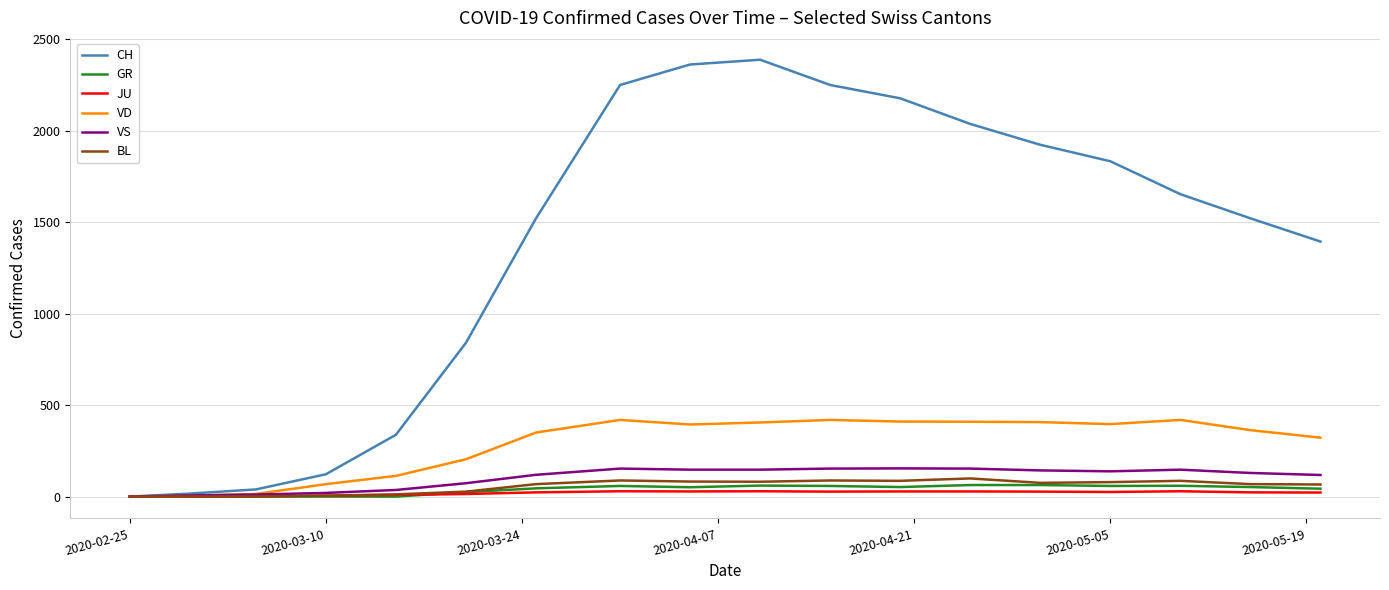

What is the maximum value shown in the chart?

2388